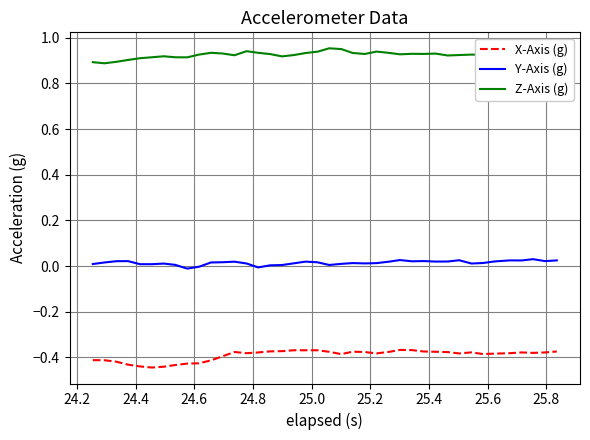

What is the difference between the maximum and minimum values in the Z-Axis (g) series?

0.1